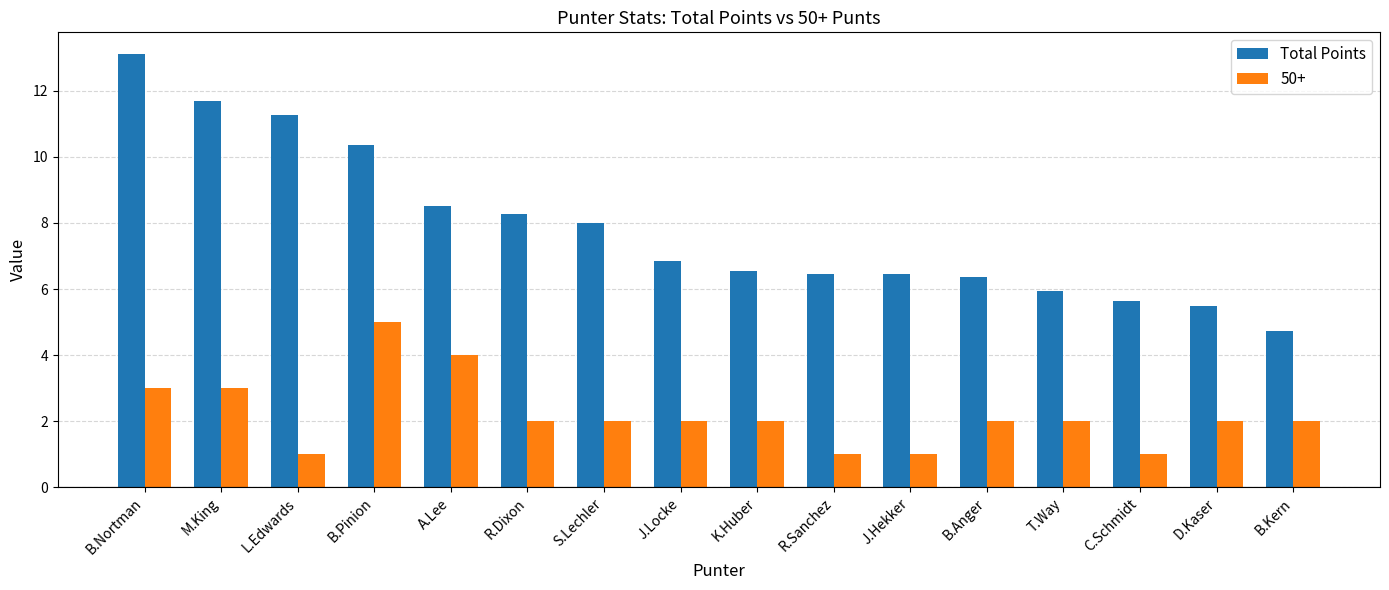

What is the difference between the 50+ values at J.Locke and A.Lee?

2.0